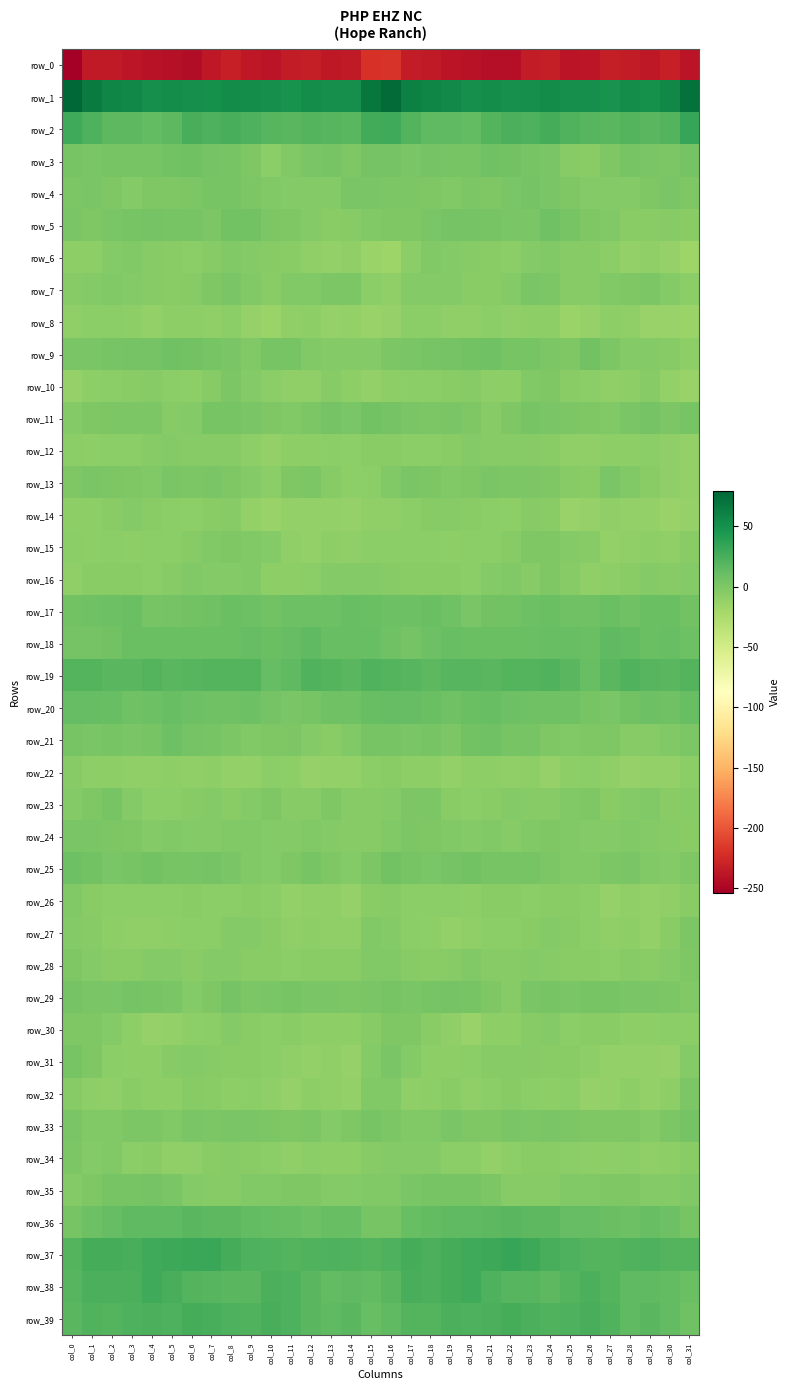

The value of row_8 at col_23 is -13.5. True or false?

False